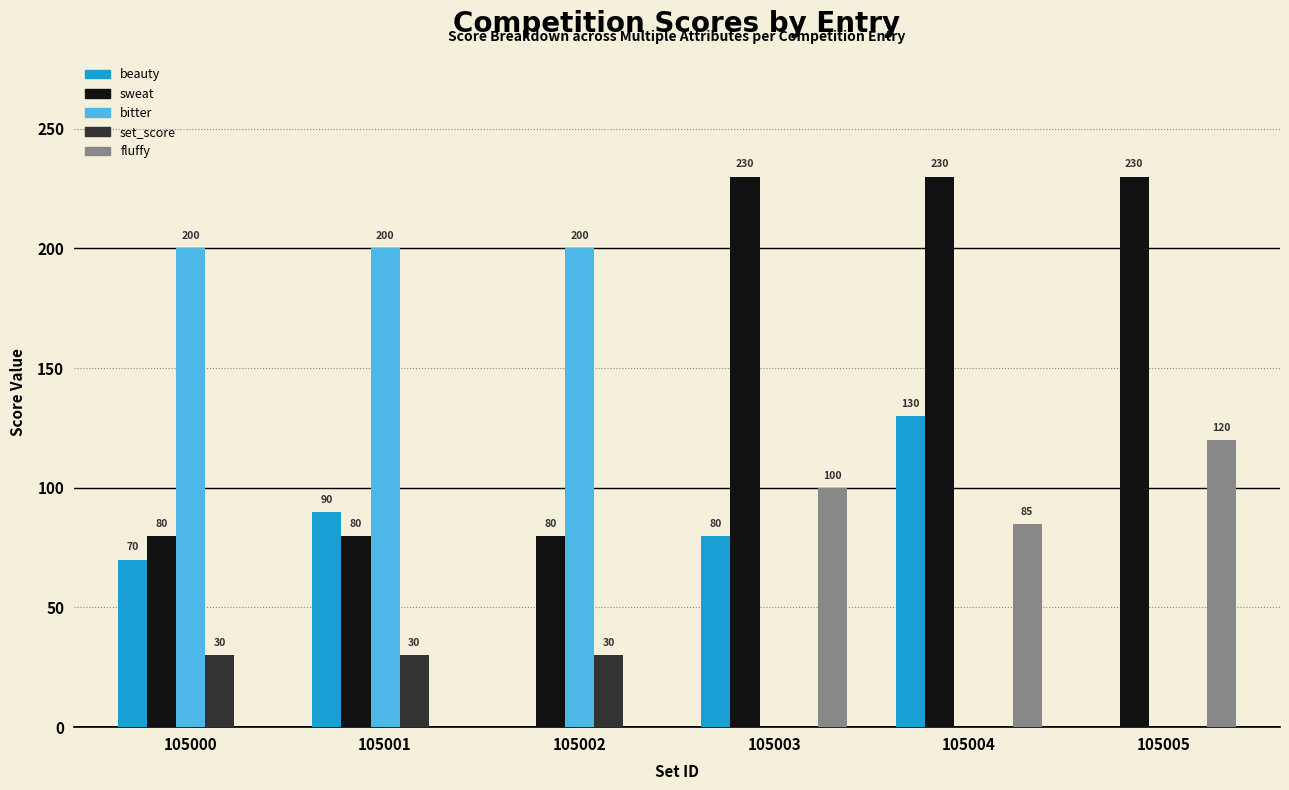

Are the bars horizontal?

No